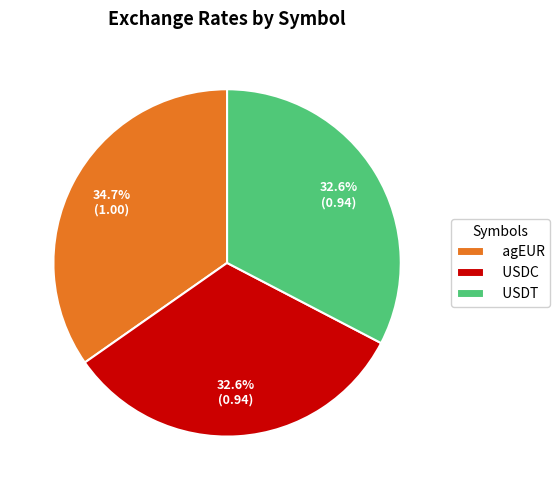

How much of the chart is everything except USDC?

67.4%